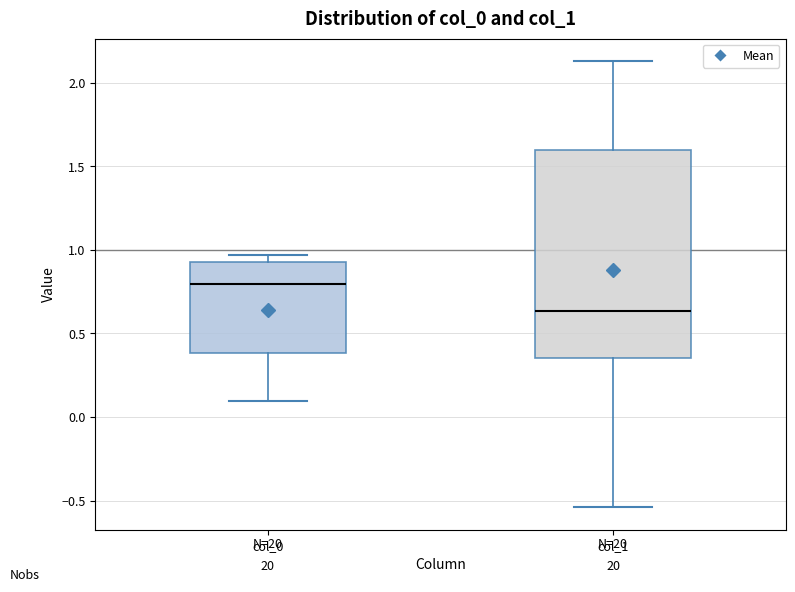

Reading left to right, transcribe this box plot: for each box, give where its median line is, the range the box spans, and where its two whiskers end, as read against the y-axis. The values are not printed on the chart, so give them approximately, as read against the axis.

col_0: median 0.80, box 0.40 to 0.95, whiskers 0.10 to 0.95 (just above the box's upper edge)
col_1: median 0.65, box 0.35 to 1.60, whiskers -0.55 to 2.15